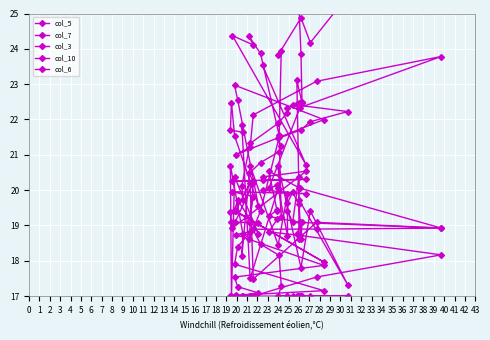

What is the highest value of the col_10 series?

13.4